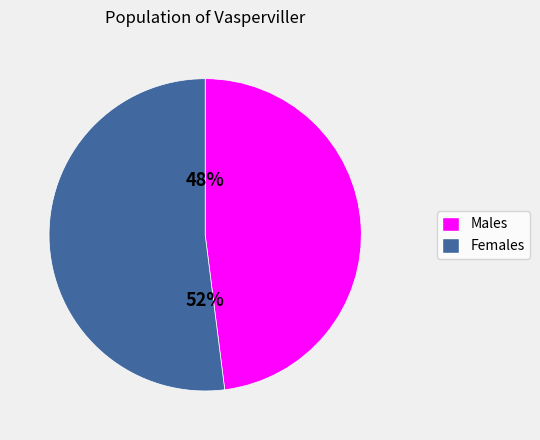

To the nearest percent, what is the average slice percentage?

50%